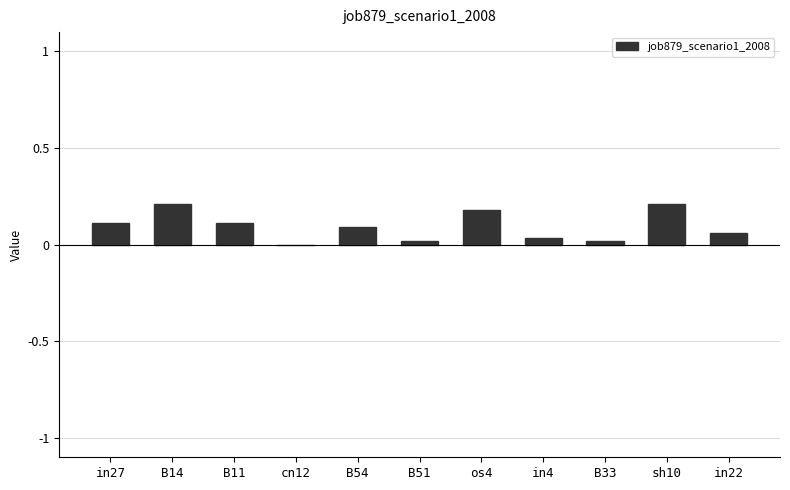

What is the sum of the values at cn12 and sh10?

0.2